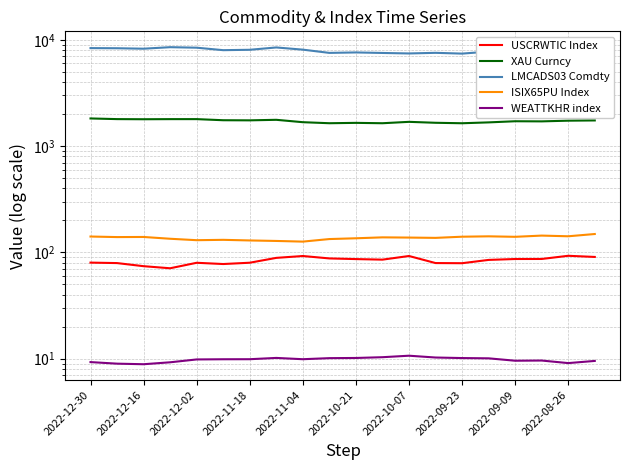

Is this an area chart (filled region under the line)?

No